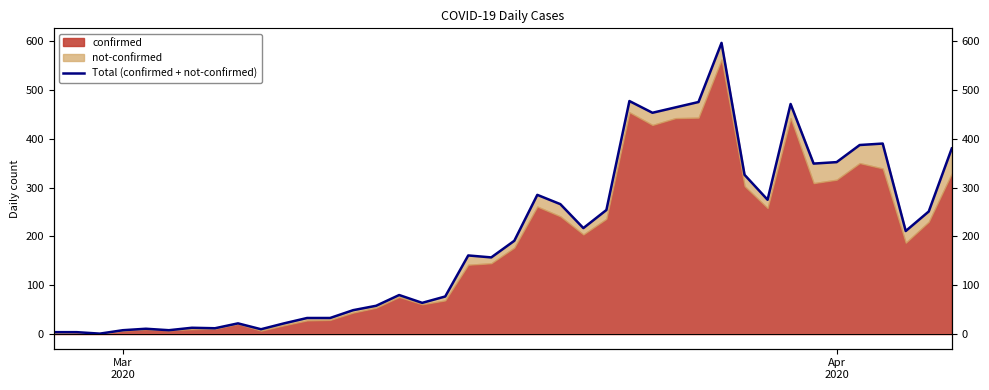

What is the average value?

197